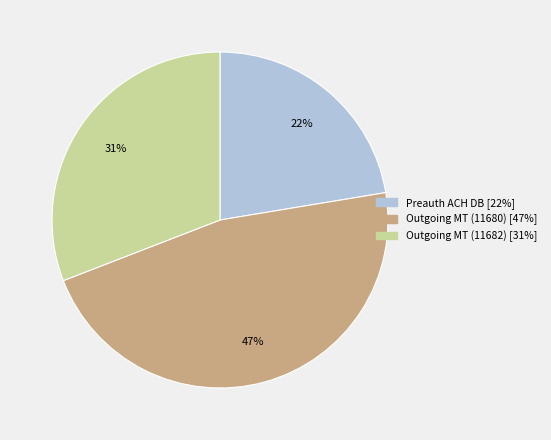

Count the number of slices in the pie.

3